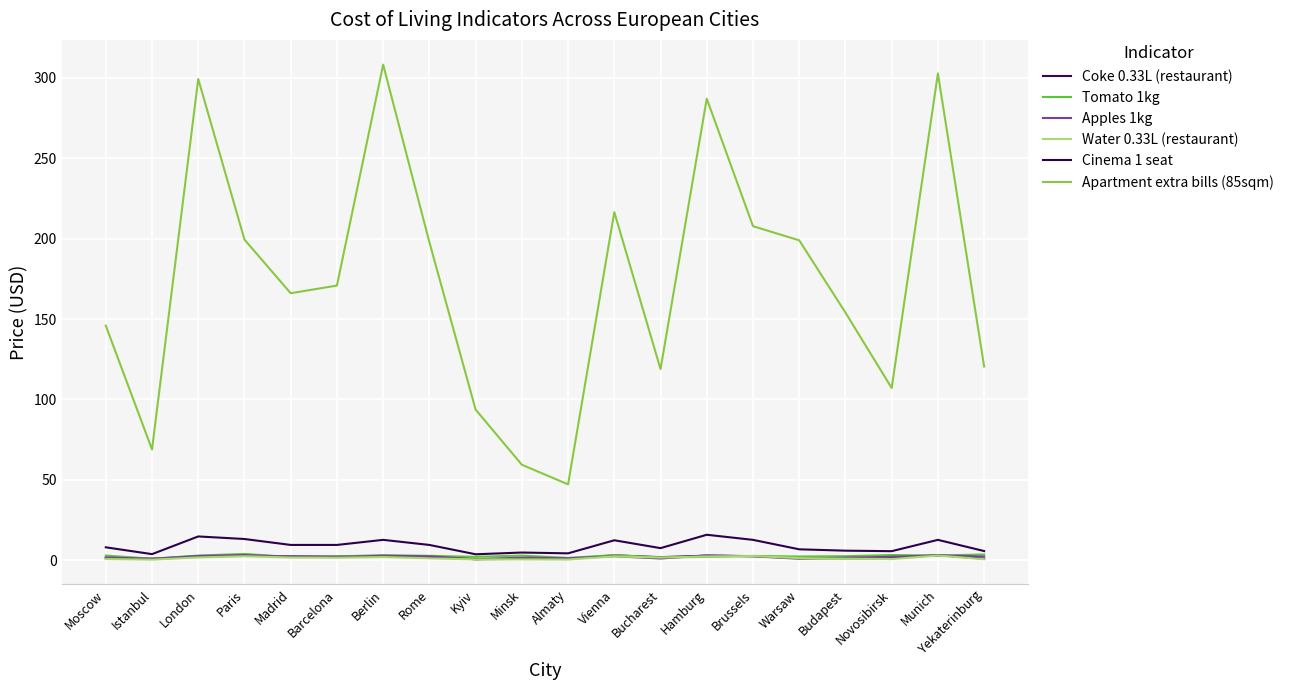

What are all the series names shown in the legend?

Coke 0.33L (restaurant), Tomato 1kg, Apples 1kg, Water 0.33L (restaurant), Cinema 1 seat, Apartment extra bills (85sqm)